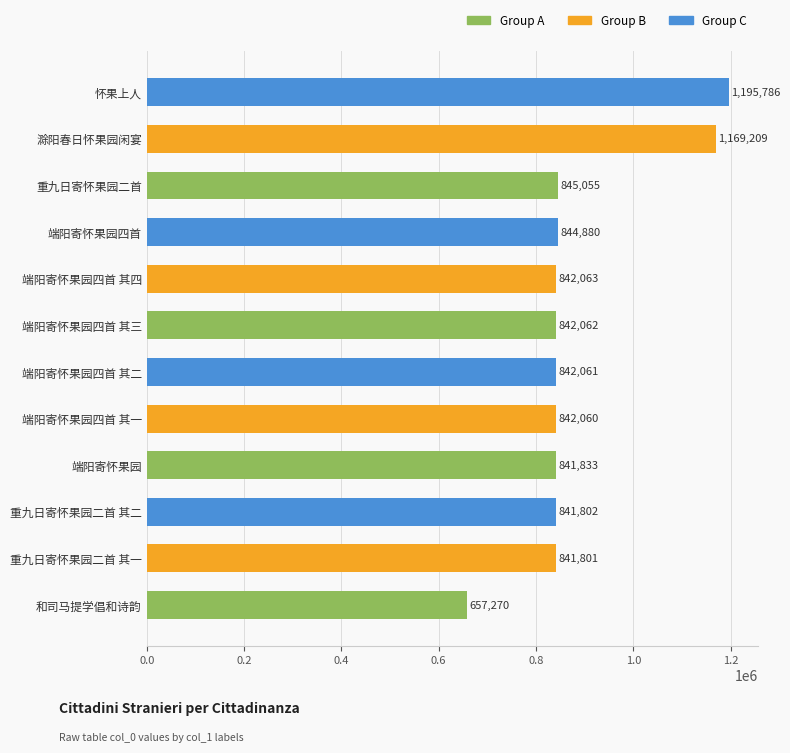

What is the difference between the maximum and minimum values?

538516